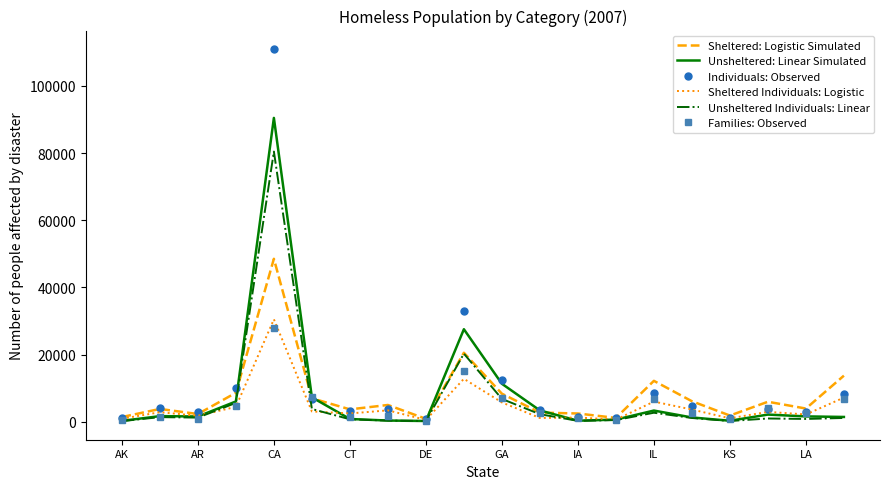

Which series has the widest spread of values?

Individuals: Observed